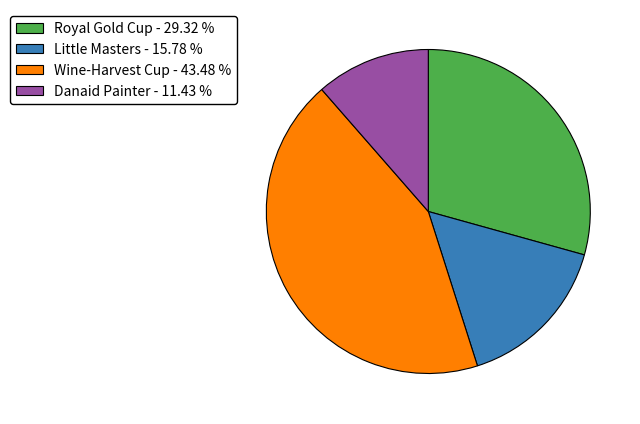

Combined, do Royal Gold Cup - 29.32 % and Little Masters - 15.78 % account for over 50%?

No